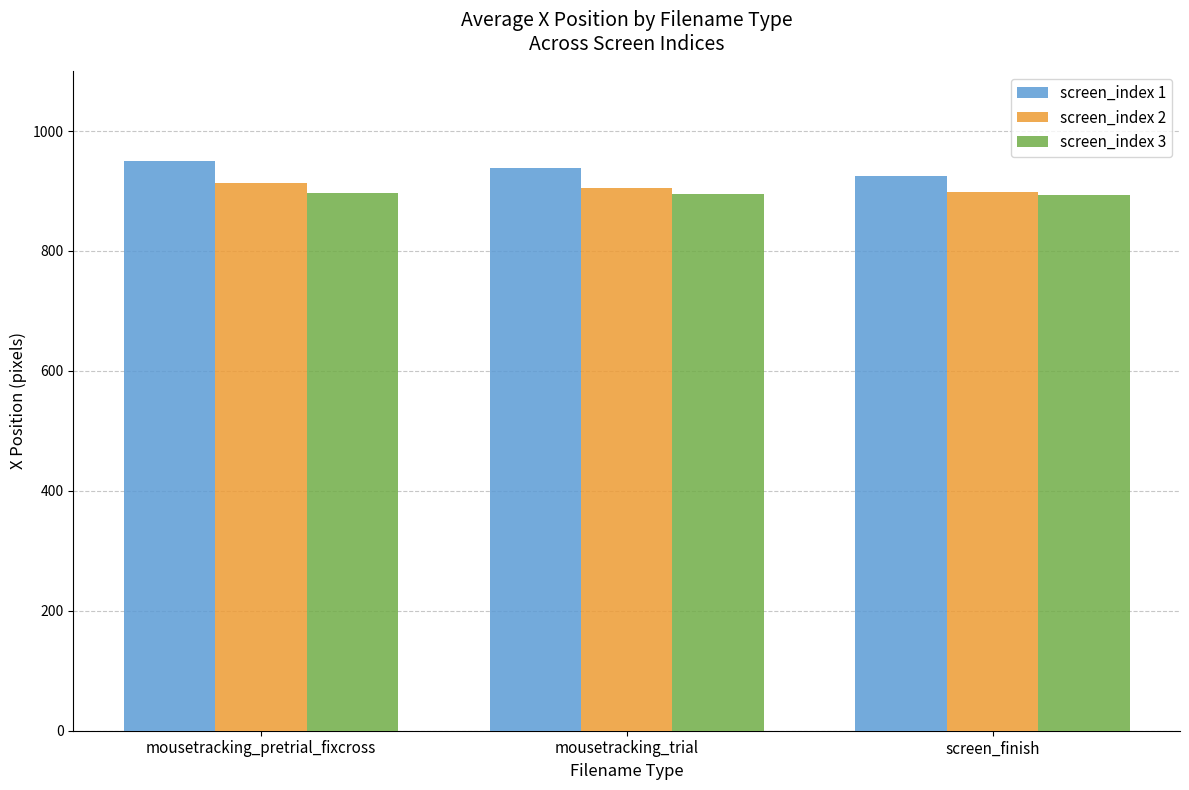

What is the value of the screen_index 1 bar at the 3rd from the left?

925